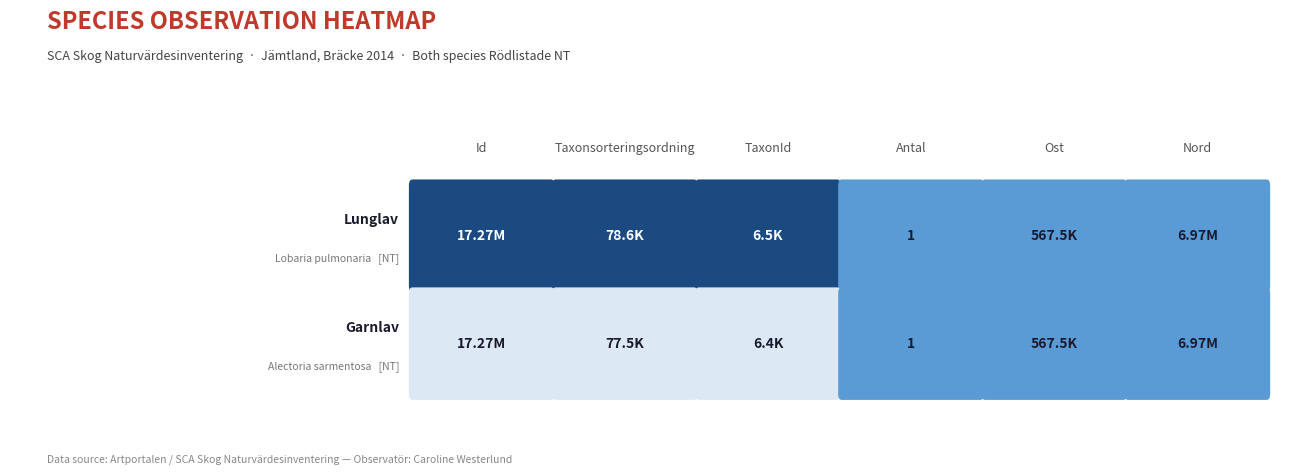

Reading left to right, extract all data points from this chart.

Lunglav (17270638): Lunglav (17270638)=17270638	Garnlav (17270621)=78569	2=6458	3=1	4=567548	5=6973707
Garnlav (17270621): Lunglav (17270638)=17270621	Garnlav (17270621)=77506	2=6425	3=1	4=567548	5=6973707